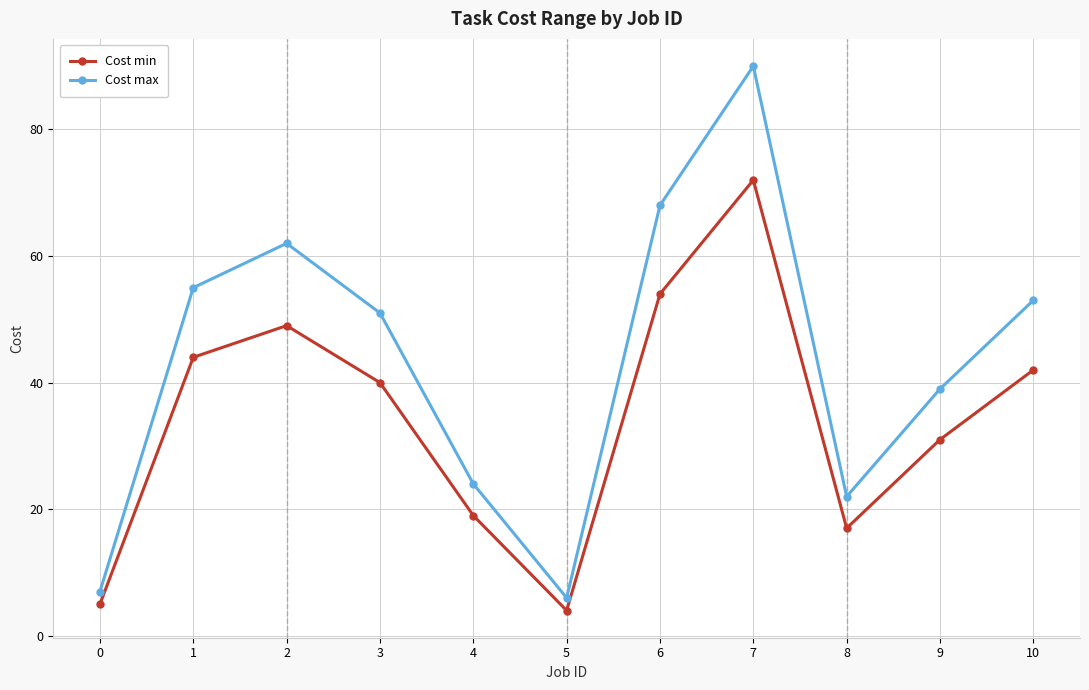

What are all the series names shown in the legend?

Cost min, Cost max